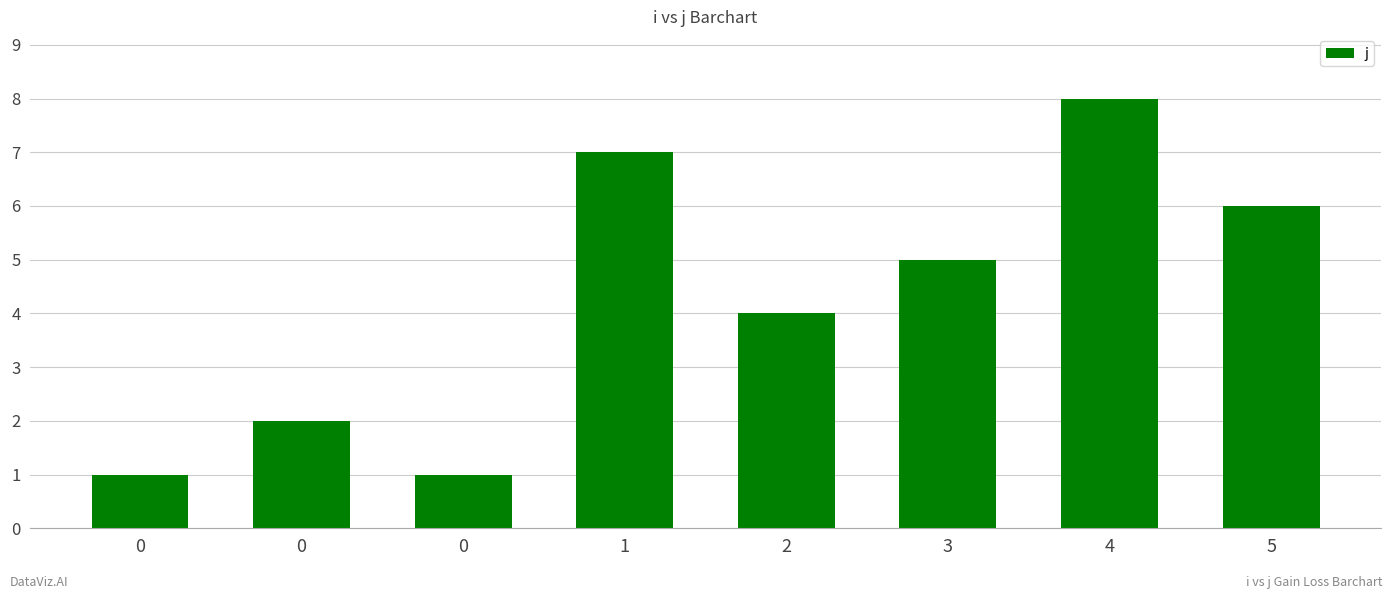

What value does the data have at 5?

6